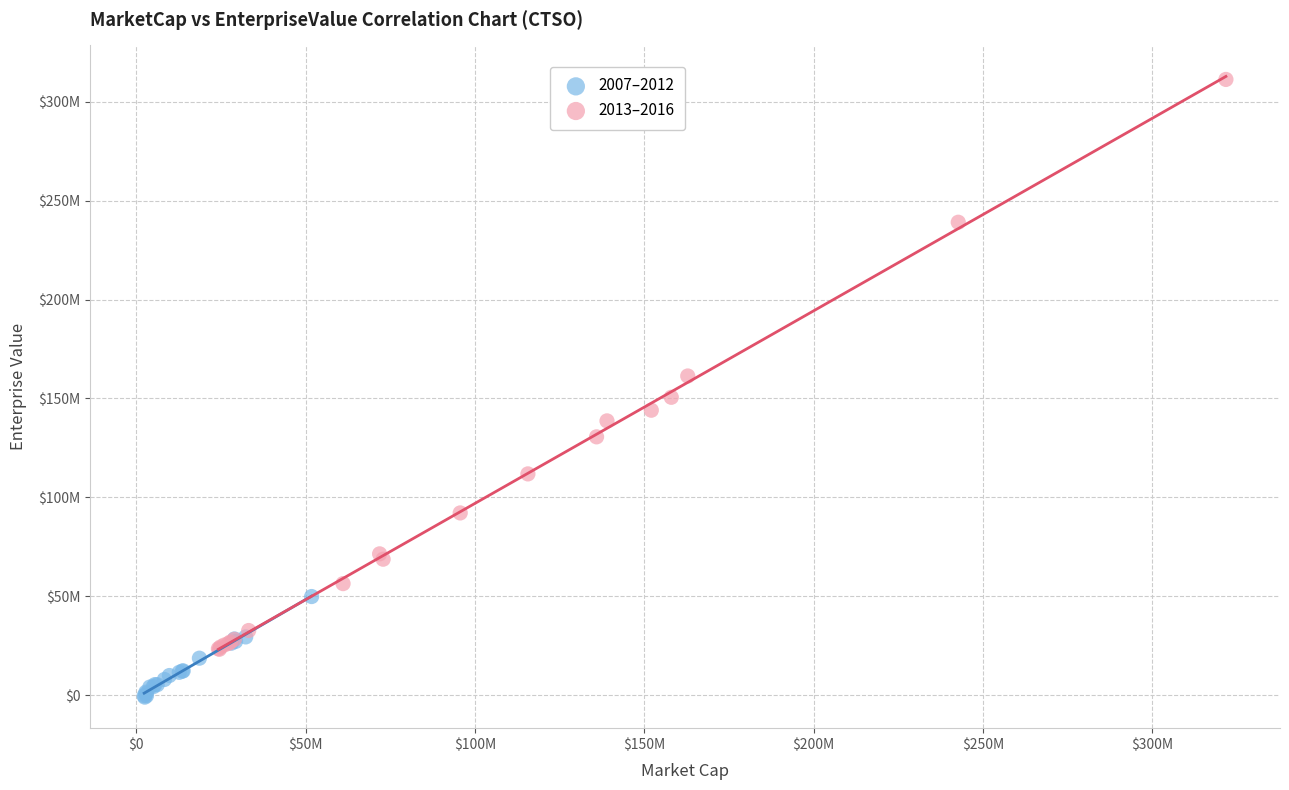

Which series reaches the minimum Y coordinate?

2007–2012